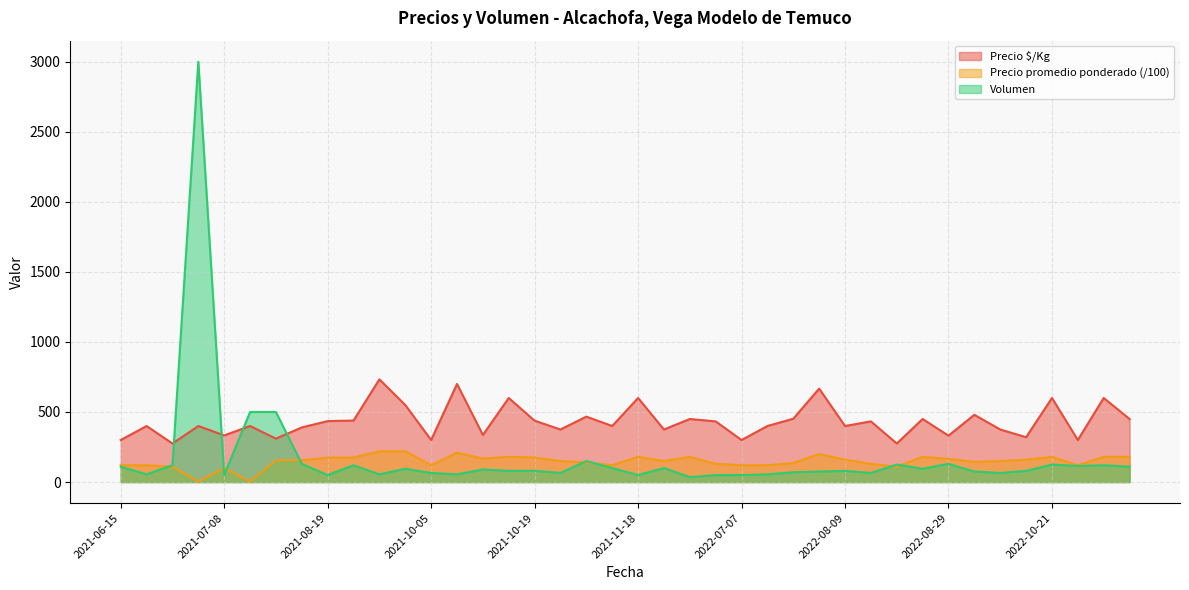

The value of Precio promedio ponderado (/100) at 2022-07-07 is 120.0. True or false?

True